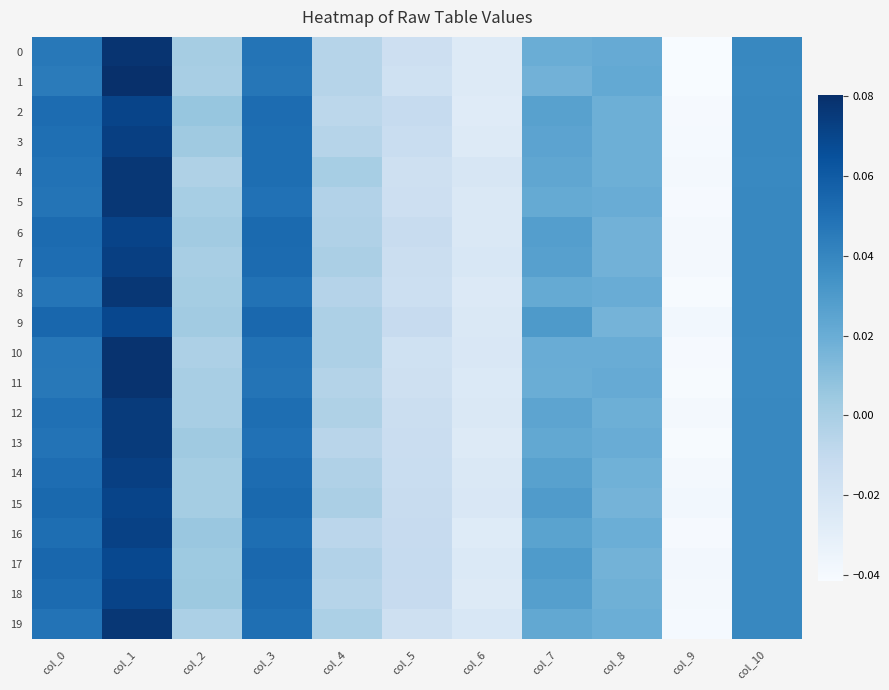

Reading left to right, extract all data points from this chart.

0: col_0=0.0	col_1=0.1	col_2=0.0	col_3=0.0	col_4=-0.0	col_5=-0.0	col_6=-0.0	col_7=0.0	col_8=0.0	col_9=-0.0	col_10=0.0
1: col_0=0.0	col_1=0.1	col_2=0.0	col_3=0.0	col_4=-0.0	col_5=-0.0	col_6=-0.0	col_7=0.0	col_8=0.0	col_9=-0.0	col_10=0.0
2: col_0=0.1	col_1=0.1	col_2=0.0	col_3=0.1	col_4=-0.0	col_5=-0.0	col_6=-0.0	col_7=0.0	col_8=0.0	col_9=-0.0	col_10=0.0
3: col_0=0.1	col_1=0.1	col_2=0.0	col_3=0.1	col_4=-0.0	col_5=-0.0	col_6=-0.0	col_7=0.0	col_8=0.0	col_9=-0.0	col_10=0.0
4: col_0=0.0	col_1=0.1	col_2=-0.0	col_3=0.1	col_4=0.0	col_5=-0.0	col_6=-0.0	col_7=0.0	col_8=0.0	col_9=-0.0	col_10=0.0
5: col_0=0.0	col_1=0.1	col_2=0.0	col_3=0.0	col_4=-0.0	col_5=-0.0	col_6=-0.0	col_7=0.0	col_8=0.0	col_9=-0.0	col_10=0.0
6: col_0=0.1	col_1=0.1	col_2=0.0	col_3=0.1	col_4=-0.0	col_5=-0.0	col_6=-0.0	col_7=0.0	col_8=0.0	col_9=-0.0	col_10=0.0
7: col_0=0.1	col_1=0.1	col_2=0.0	col_3=0.1	col_4=-0.0	col_5=-0.0	col_6=-0.0	col_7=0.0	col_8=0.0	col_9=-0.0	col_10=0.0
8: col_0=0.0	col_1=0.1	col_2=0.0	col_3=0.0	col_4=-0.0	col_5=-0.0	col_6=-0.0	col_7=0.0	col_8=0.0	col_9=-0.0	col_10=0.0
9: col_0=0.1	col_1=0.1	col_2=0.0	col_3=0.1	col_4=-0.0	col_5=-0.0	col_6=-0.0	col_7=0.0	col_8=0.0	col_9=-0.0	col_10=0.0
10: col_0=0.0	col_1=0.1	col_2=-0.0	col_3=0.0	col_4=-0.0	col_5=-0.0	col_6=-0.0	col_7=0.0	col_8=0.0	col_9=-0.0	col_10=0.0
11: col_0=0.0	col_1=0.1	col_2=-0.0	col_3=0.0	col_4=-0.0	col_5=-0.0	col_6=-0.0	col_7=0.0	col_8=0.0	col_9=-0.0	col_10=0.0
12: col_0=0.0	col_1=0.1	col_2=0.0	col_3=0.1	col_4=-0.0	col_5=-0.0	col_6=-0.0	col_7=0.0	col_8=0.0	col_9=-0.0	col_10=0.0
13: col_0=0.0	col_1=0.1	col_2=0.0	col_3=0.0	col_4=-0.0	col_5=-0.0	col_6=-0.0	col_7=0.0	col_8=0.0	col_9=-0.0	col_10=0.0
14: col_0=0.1	col_1=0.1	col_2=0.0	col_3=0.1	col_4=-0.0	col_5=-0.0	col_6=-0.0	col_7=0.0	col_8=0.0	col_9=-0.0	col_10=0.0
15: col_0=0.1	col_1=0.1	col_2=0.0	col_3=0.1	col_4=-0.0	col_5=-0.0	col_6=-0.0	col_7=0.0	col_8=0.0	col_9=-0.0	col_10=0.0
16: col_0=0.1	col_1=0.1	col_2=0.0	col_3=0.1	col_4=-0.0	col_5=-0.0	col_6=-0.0	col_7=0.0	col_8=0.0	col_9=-0.0	col_10=0.0
17: col_0=0.1	col_1=0.1	col_2=0.0	col_3=0.1	col_4=-0.0	col_5=-0.0	col_6=-0.0	col_7=0.0	col_8=0.0	col_9=-0.0	col_10=0.0
18: col_0=0.1	col_1=0.1	col_2=0.0	col_3=0.1	col_4=-0.0	col_5=-0.0	col_6=-0.0	col_7=0.0	col_8=0.0	col_9=-0.0	col_10=0.0
19: col_0=0.0	col_1=0.1	col_2=-0.0	col_3=0.1	col_4=-0.0	col_5=-0.0	col_6=-0.0	col_7=0.0	col_8=0.0	col_9=-0.0	col_10=0.0